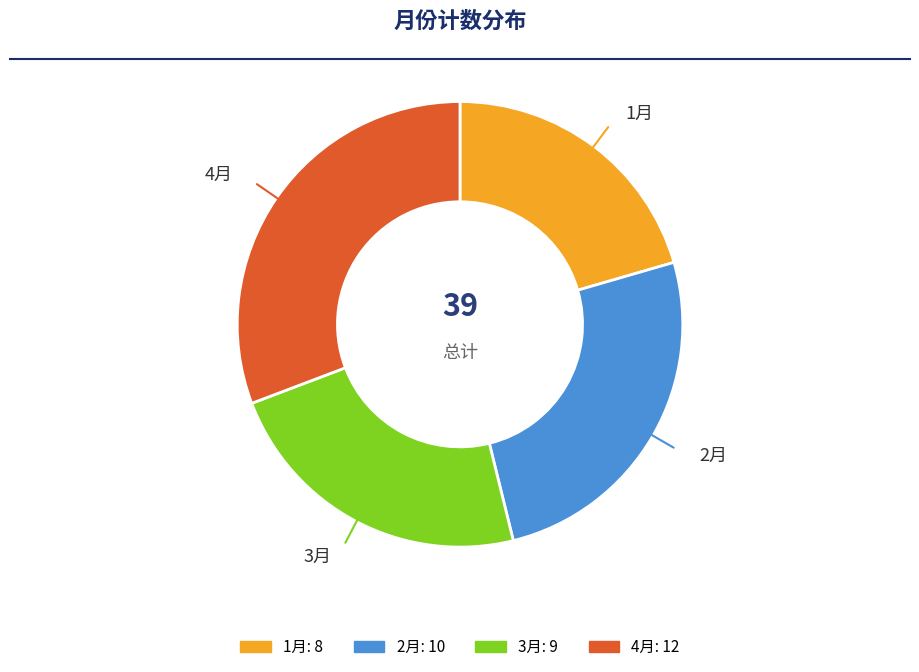

Combined, do 2月 and 1月 account for over 50%?

No